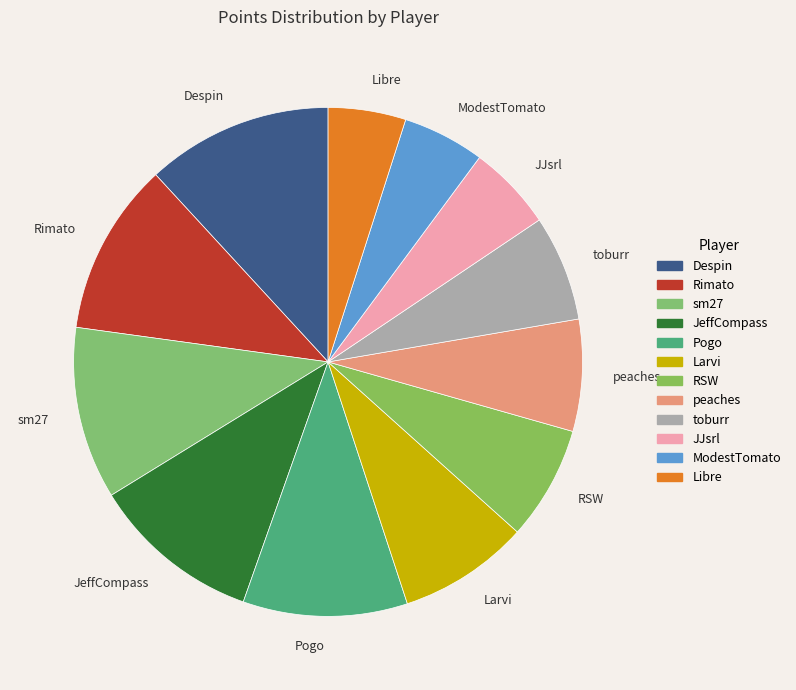

Is the sum of Libre and Despin greater than half?

No